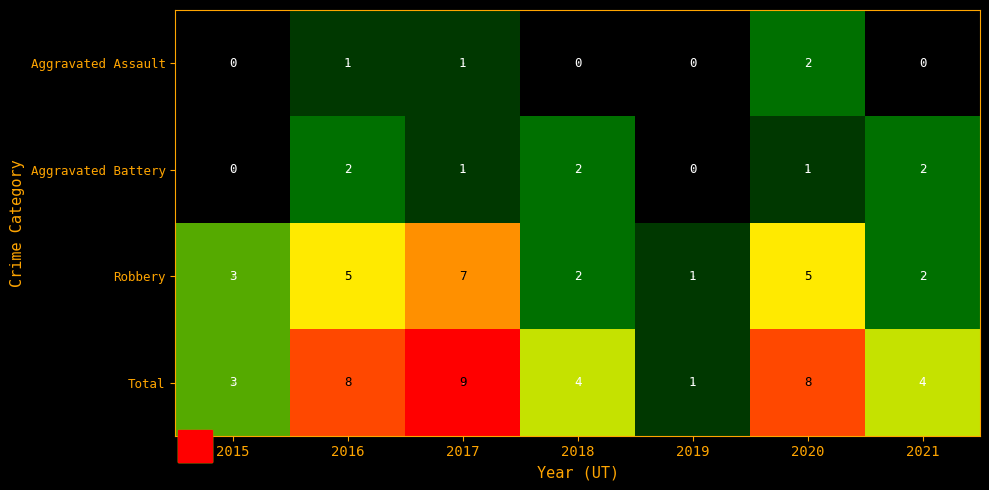

What is the maximum value shown in the chart?

9